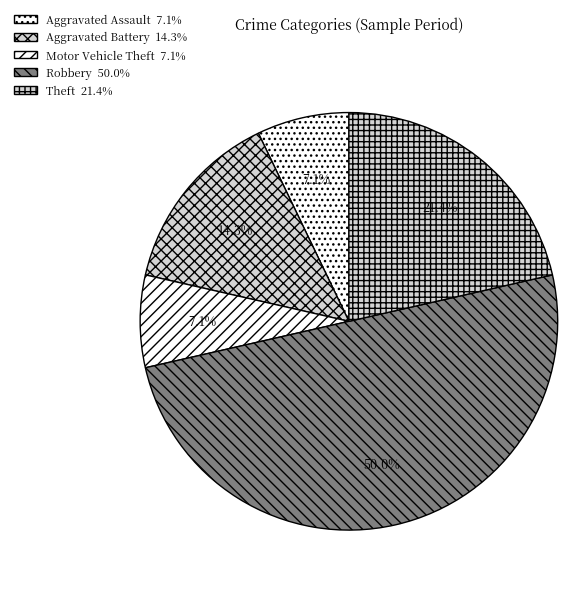

What is the smallest slice in the pie chart?

Aggravated Assault